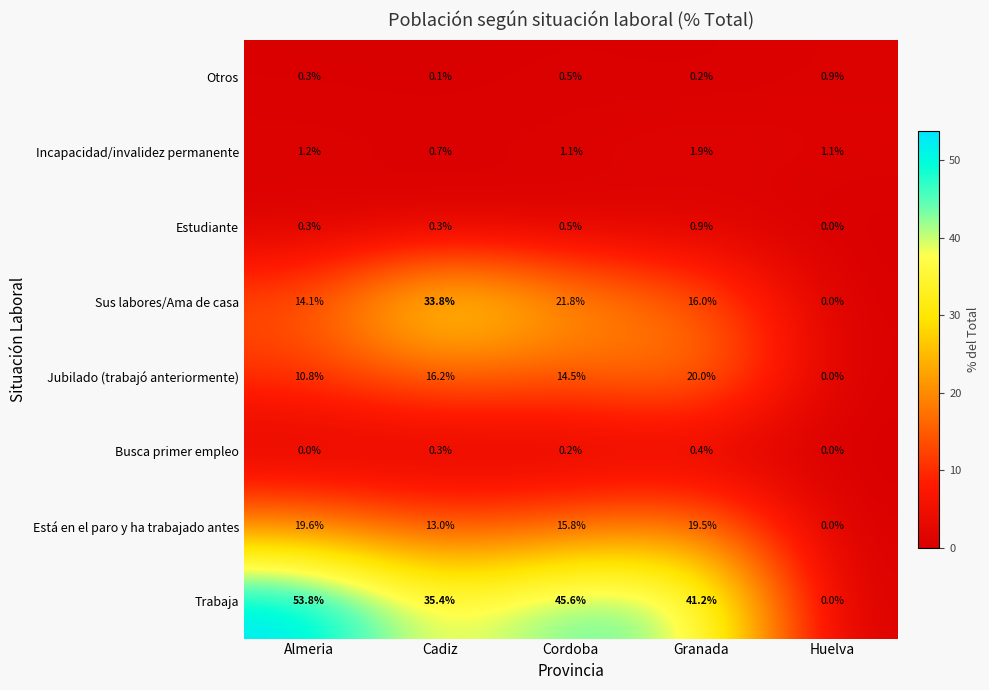

How many categories are shown in the chart?

5